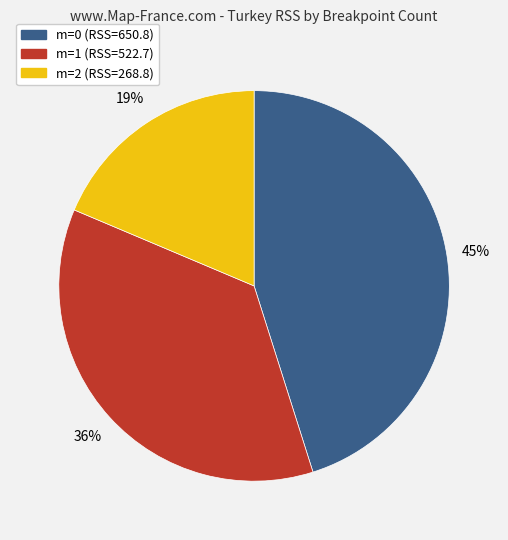

To the nearest percent, what is the average slice percentage?

33%